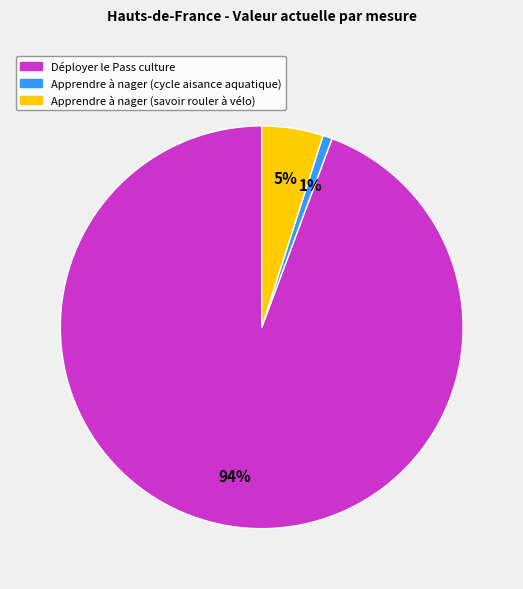

Which category accounts for the majority?

Déployer le Pass culture